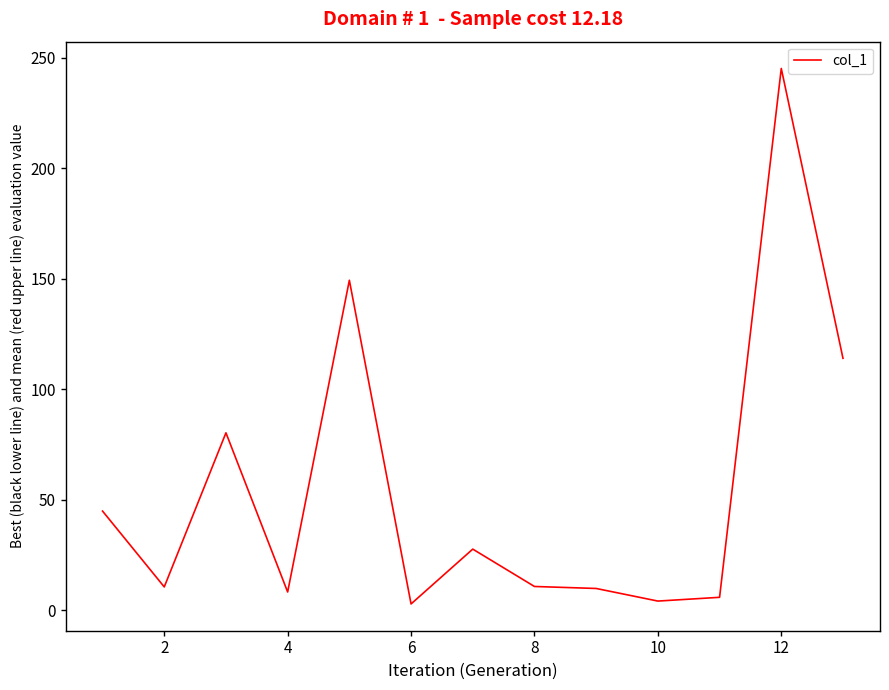

What is the maximum value shown in the chart?

245.1